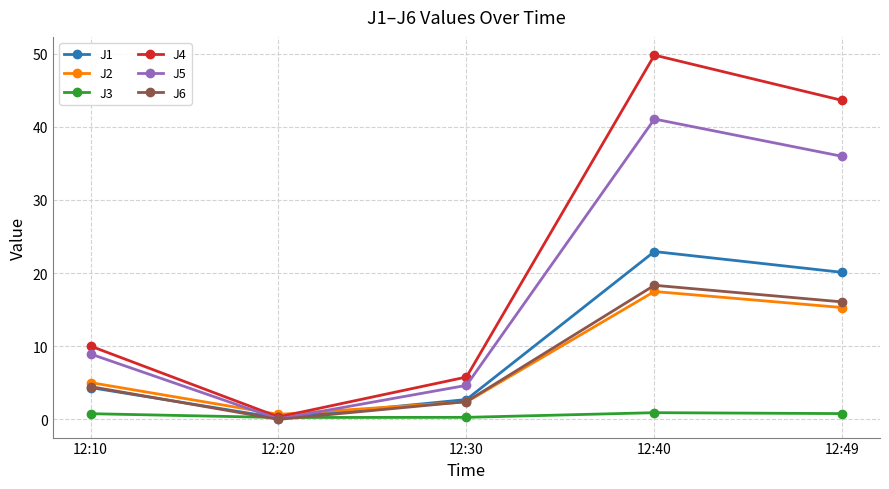

The value of J2 at 12:49 is 9.7. True or false?

False